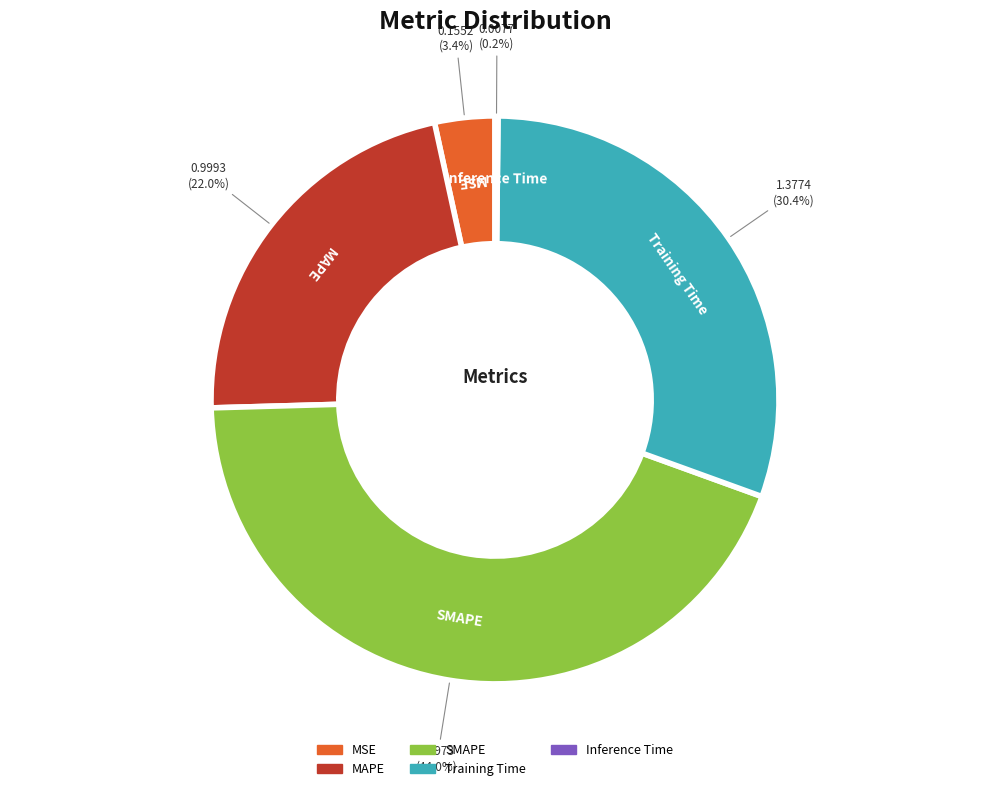

To the nearest percent, what is the combined percentage of SMAPE and MSE?

47%